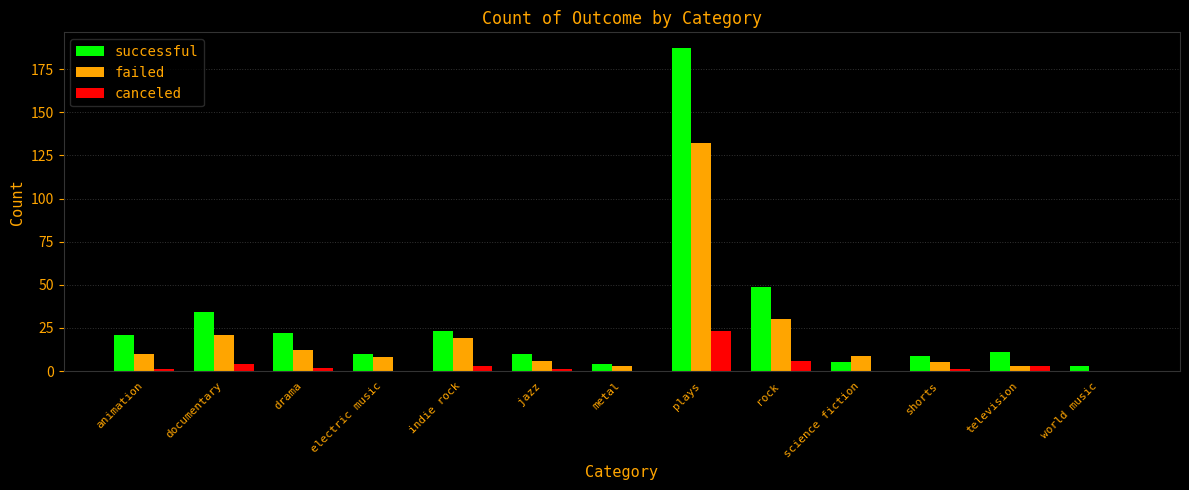

Is it true that canceled equals 23 at plays?

True